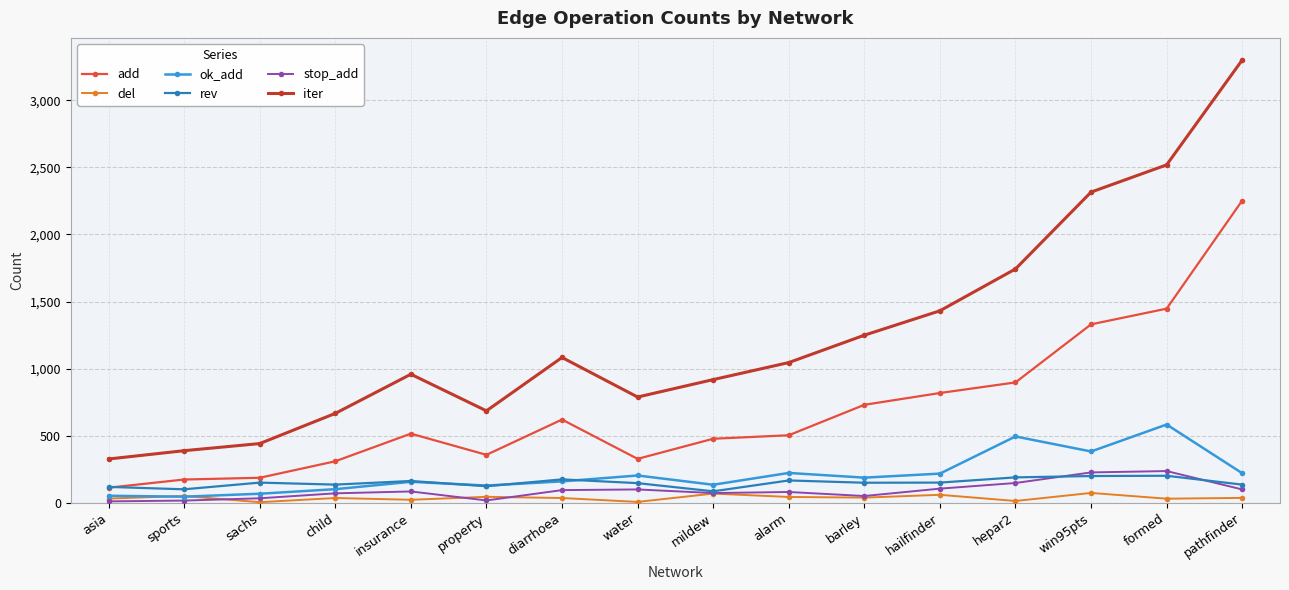

What is the value of the ok_add point at the 13th from the left?

494